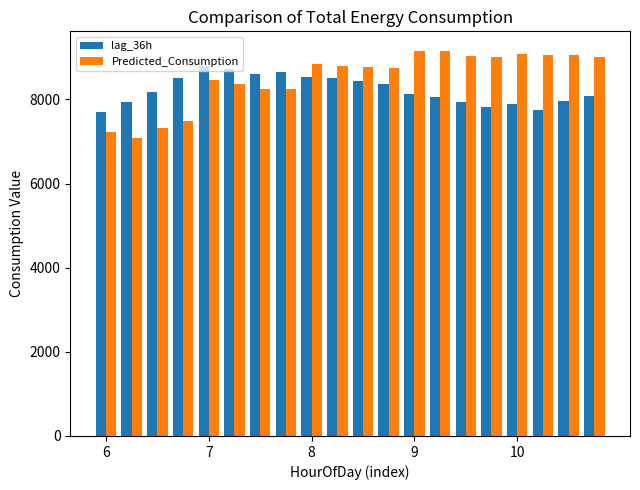

What is the average value of the lag_36h series?

8230.5